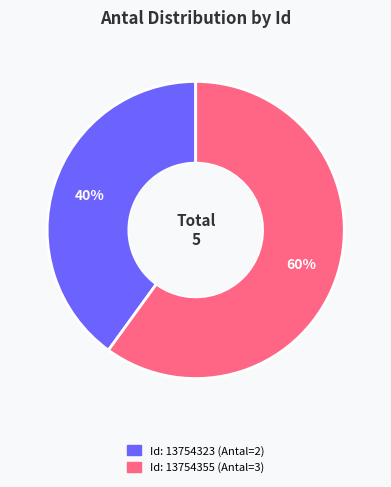

Is there a majority slice in this chart?

Yes